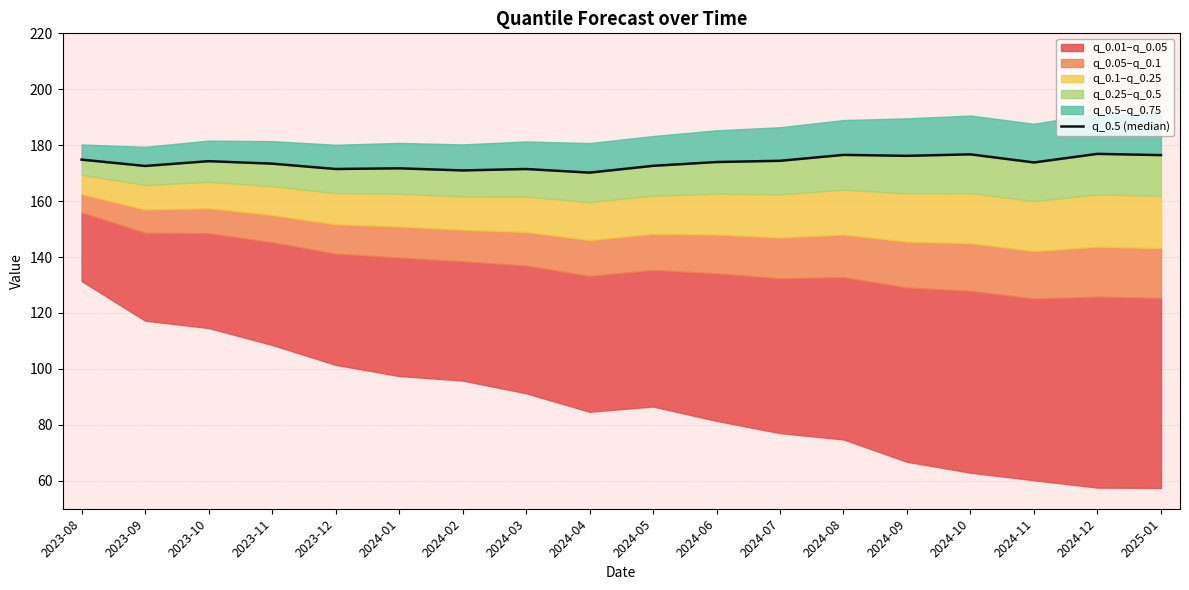

How many interior local peaks (higher than both neighbors) does the data have?

6